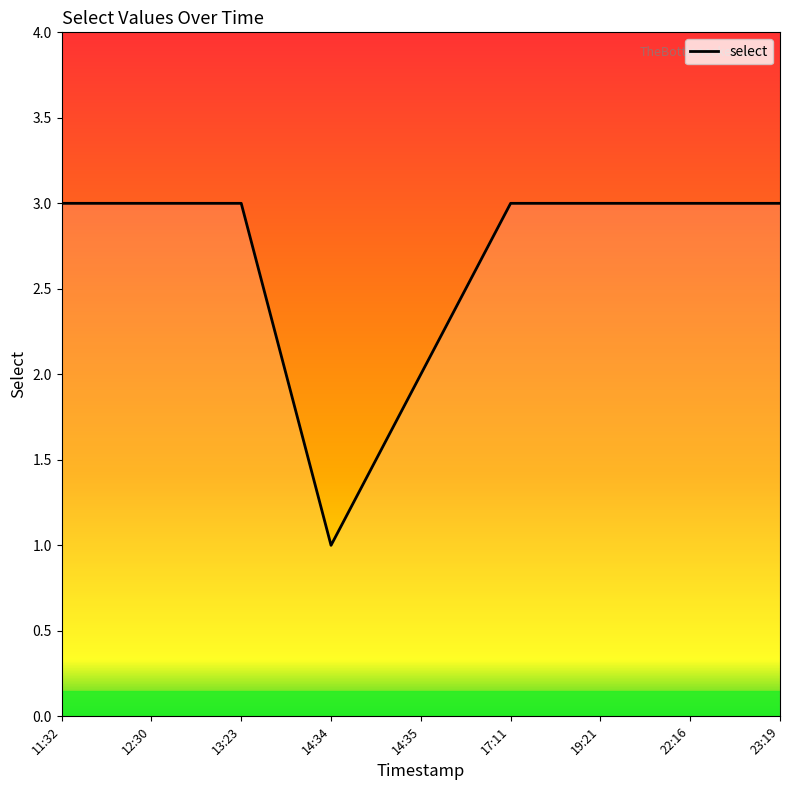

What position from the left is 17:11?

6